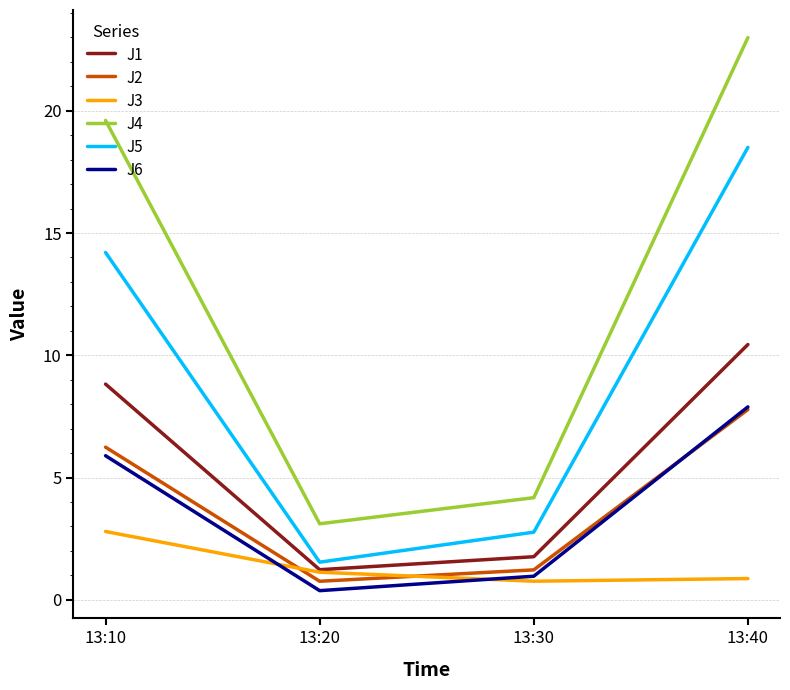

Which category has the lowest value across all series?

13:20